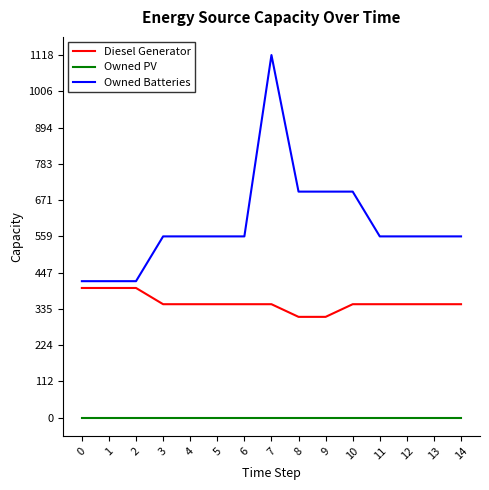

Reading right to left, list all the values displayed in this chart.

Diesel Generator: 350	350	350	350	350	311	311	350	350	350	350	350	400	400	400
Owned PV: 0	0	0	0	0	0	0	0	0	0	0	0	0	0	0
Owned Batteries: 559	559	559	559	697	697	697	1118	559	559	559	559	421	421	421